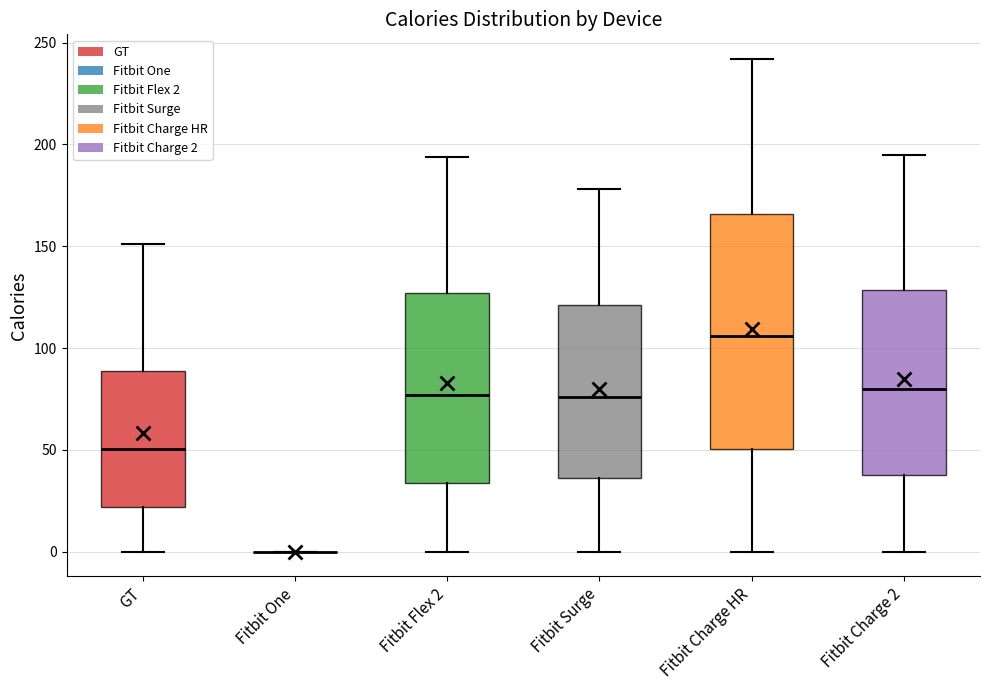

Where does the upper whisker of the box for Fitbit Surge end on the y-axis? The values are not printed on the chart, so give them approximately, as read against the axis.

180